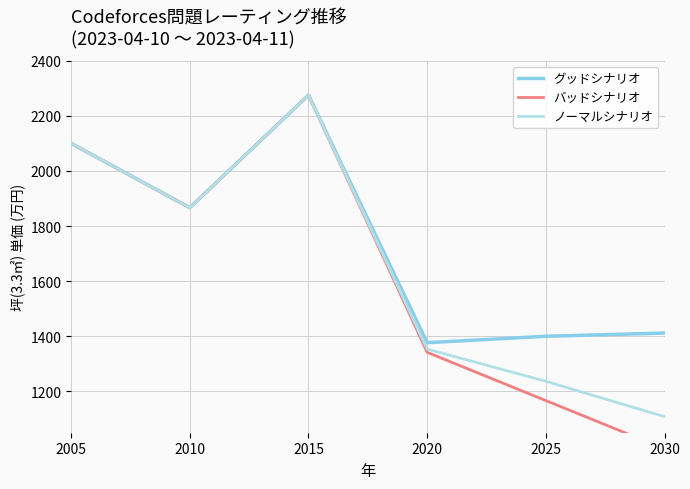

True or false: グッドシナリオ and ノーマルシナリオ intersect in this chart.

False